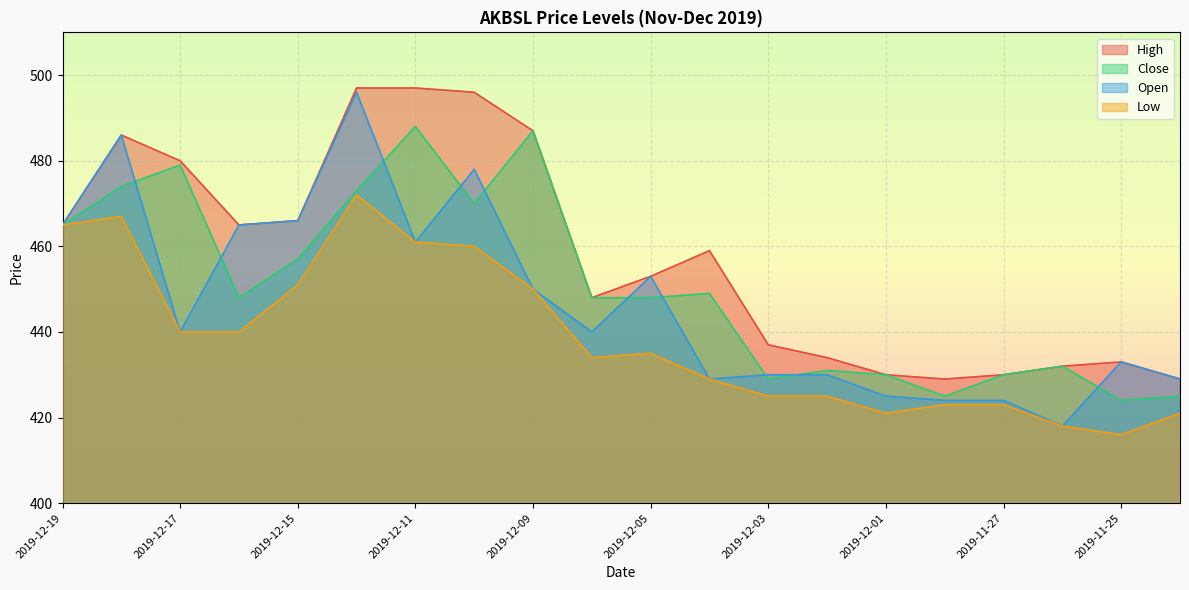

Reading left to right, list all the values displayed in this chart.

High: 465	486	480	465	466	497	497	496	487	448	453	459	437	434	430	429	430	432	433	429
Close: 465	474	479	448	457	473	488	470	487	448	448	449	429	431	430	425	430	432	424	425
Open: 465	486	440	465	466	496	461	478	450	440	453	429	430	430	425	424	424	418	433	429
Low: 465	467	440	440	451	472	461	460	450	434	435	429	425	425	421	423	423	418	416	421